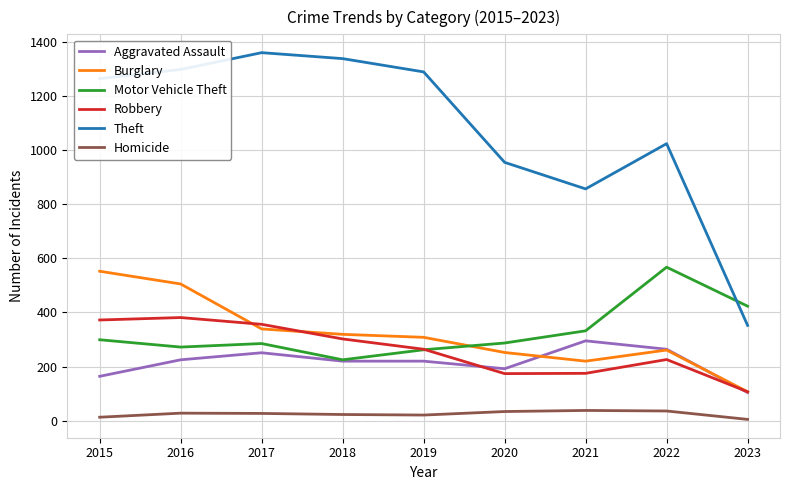

True or false: Robbery and Homicide intersect in this chart.

False